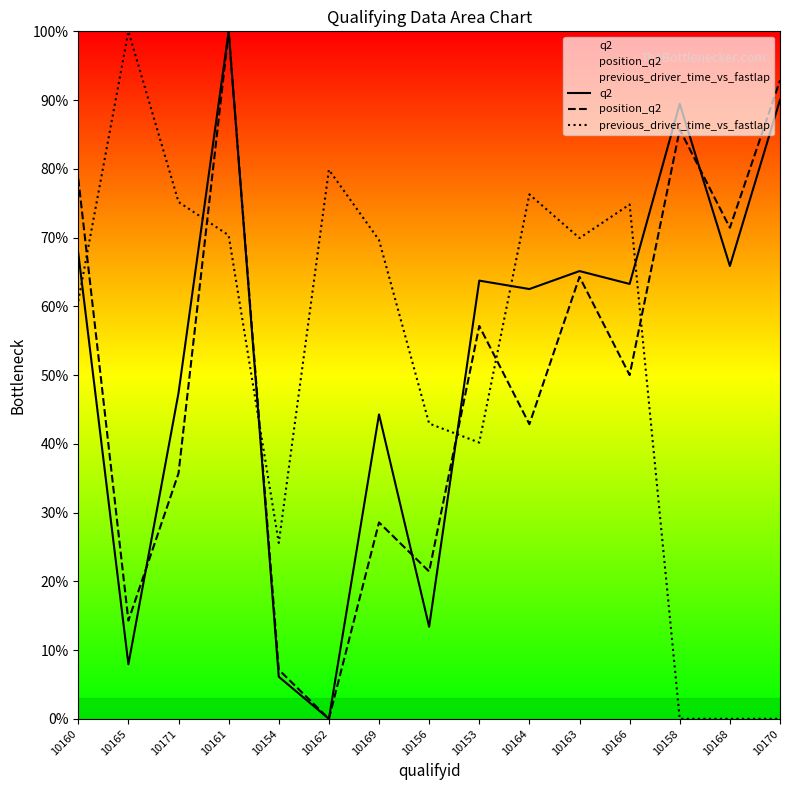

What are all the series names shown in the legend?

q2, position_q2, previous_driver_time_vs_fastlap